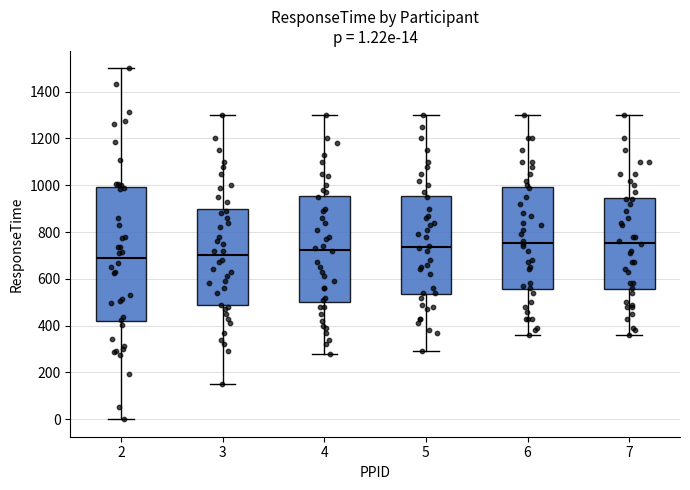

Which box is the tallest, from its lower edge to its upper edge?

2